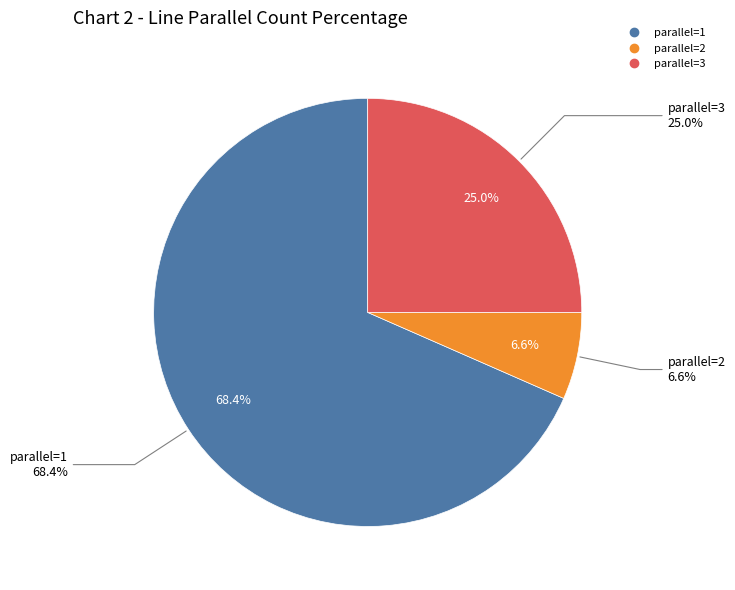

To the nearest percent, what is the difference between the 1 and 2 slice percentages?

62%